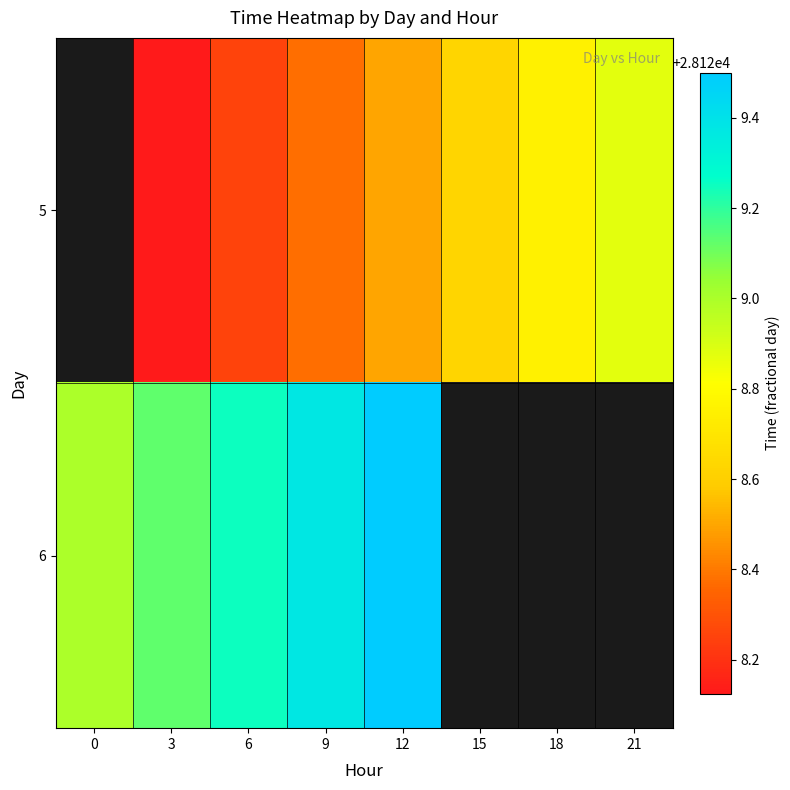

At which category is the sum across all series the highest?

12